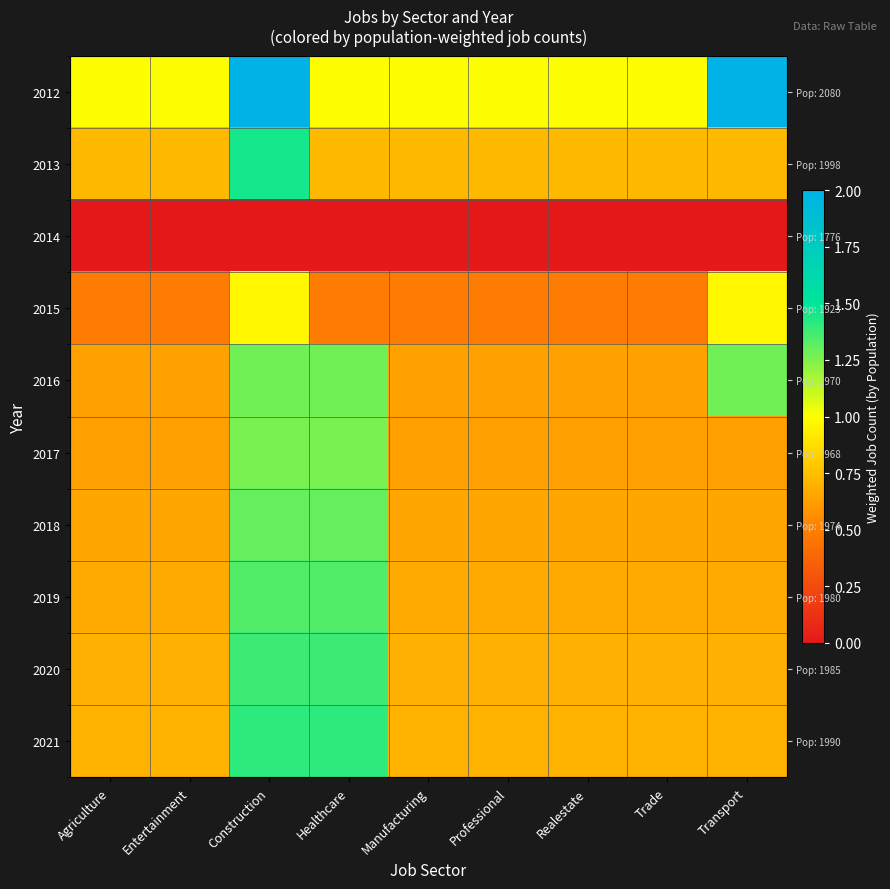

The value of 2019 at Transport is 1.1. True or false?

False